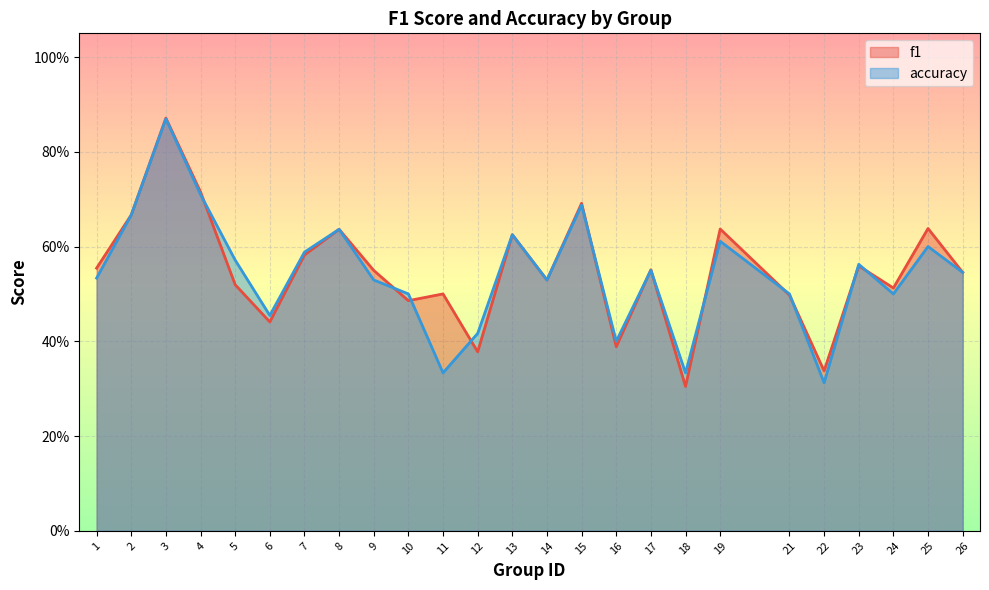

Where is the first local maximum for accuracy?

3